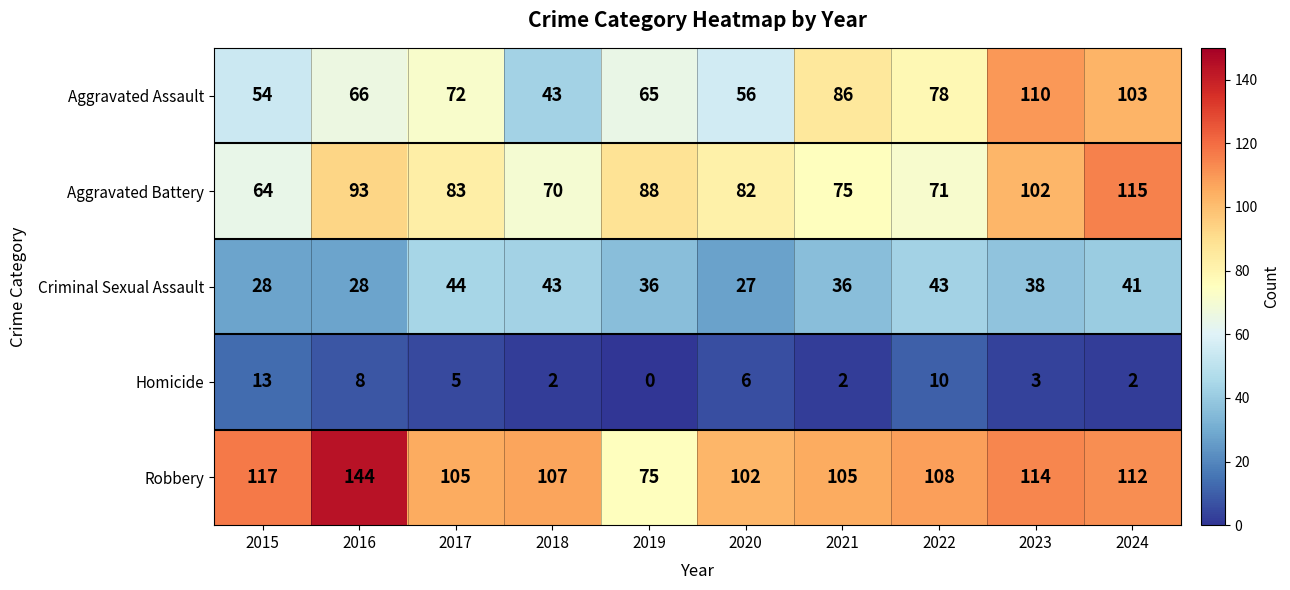

What is the greatest value displayed?

144